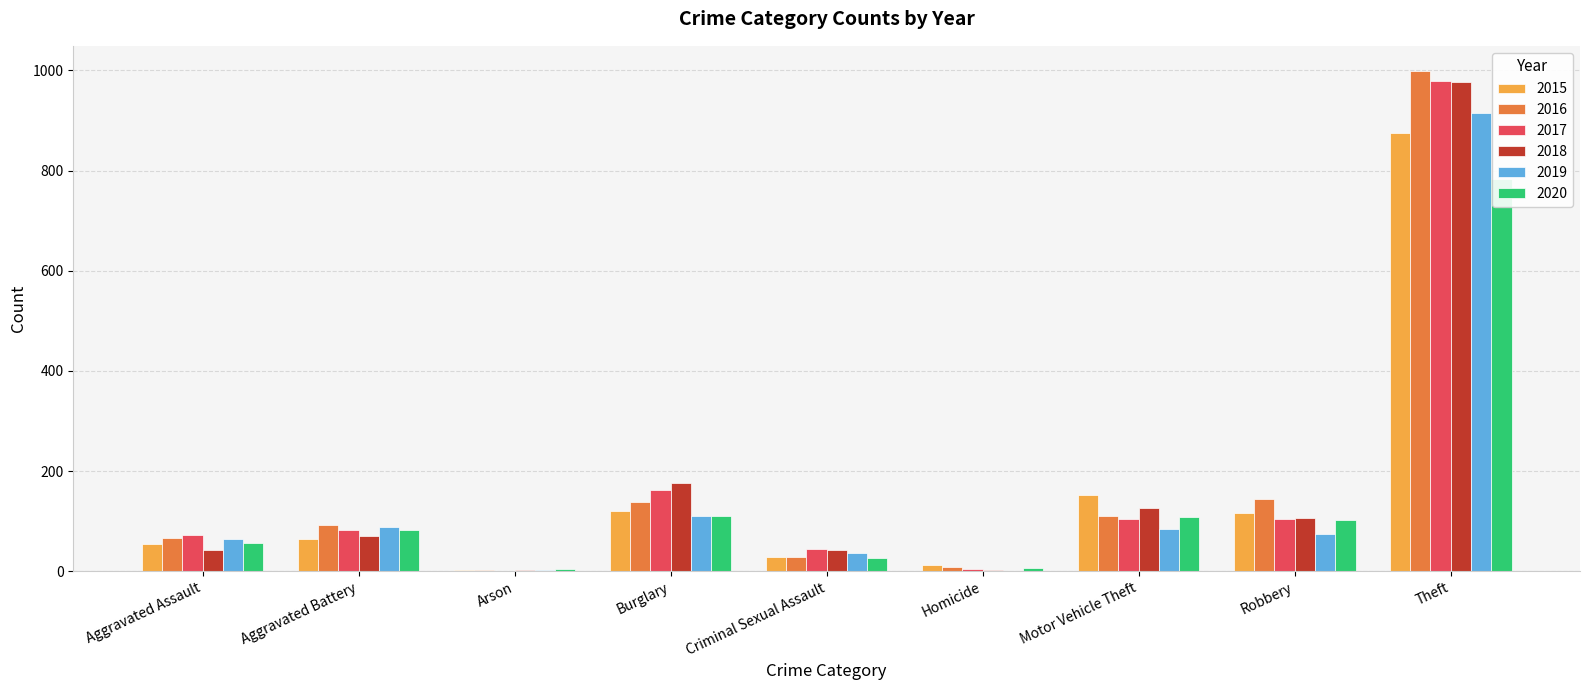

What is the lowest value of the 2018 series?

2